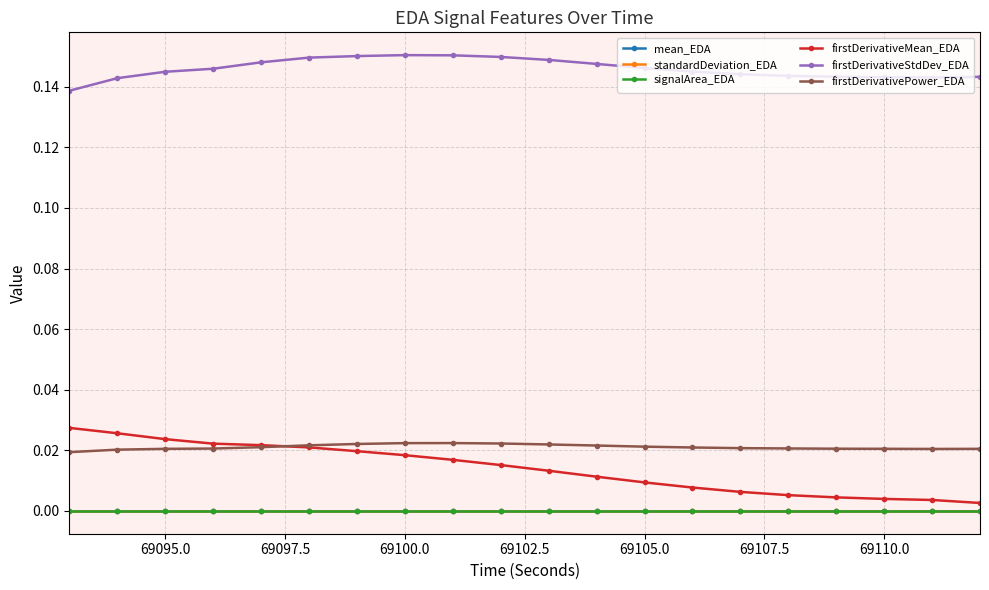

Which series has the largest total across all categories?

firstDerivativeStdDev_EDA